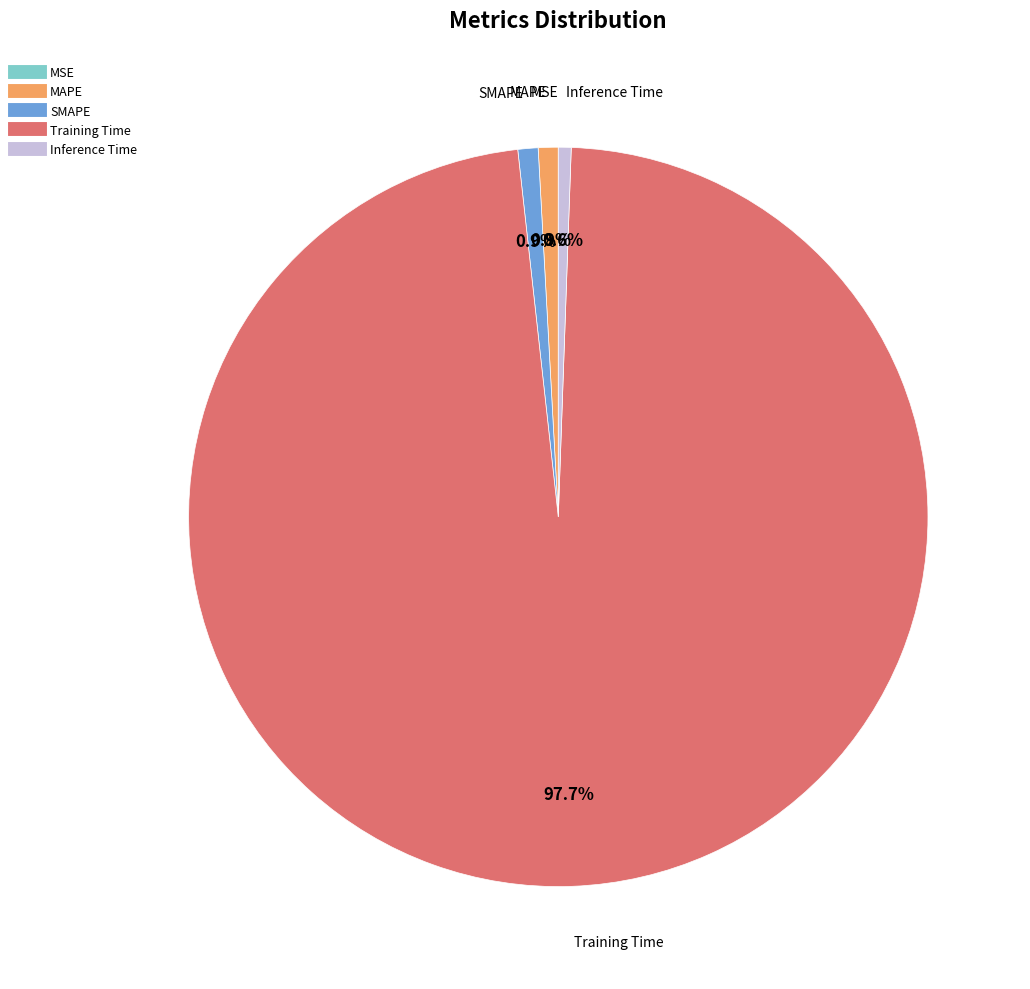

Is it true that MAPE is 1% of the pie?

True